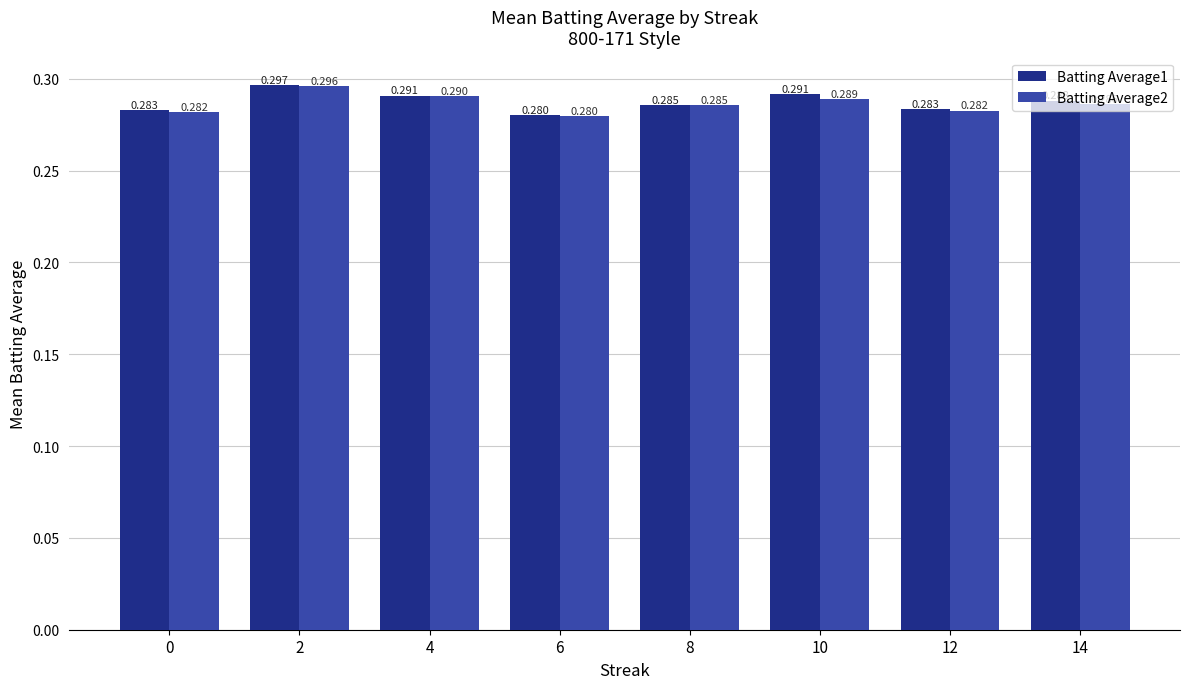

Count the number of categories in the chart.

8